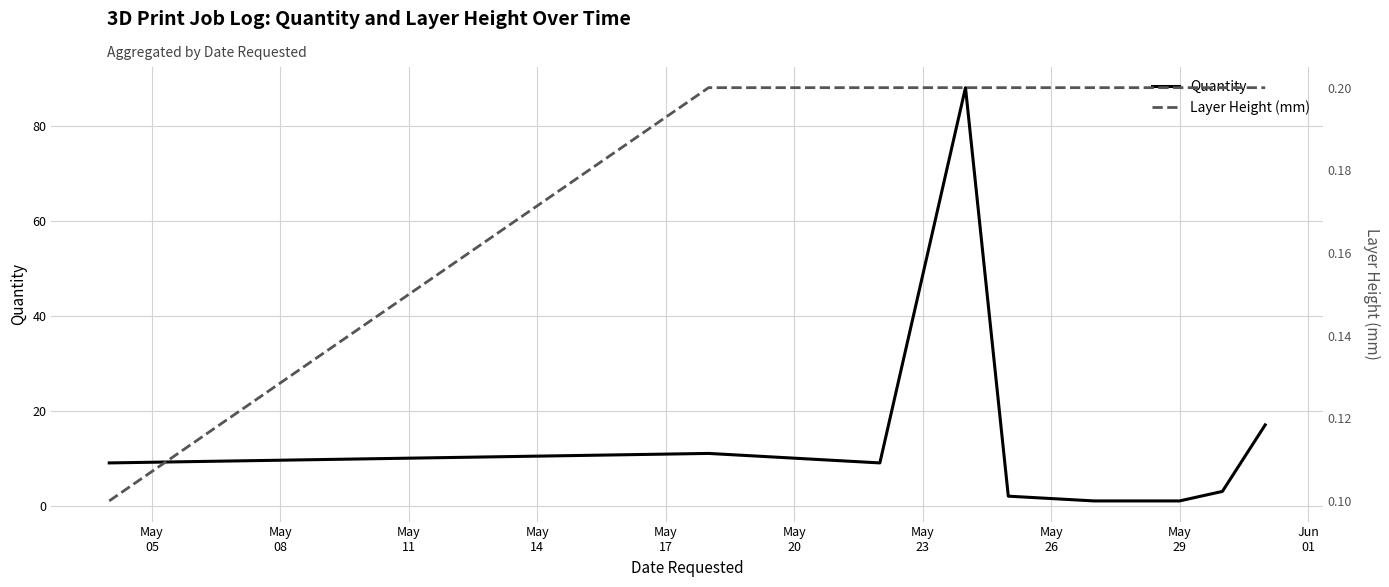

List the series in order of their overall mean, lowest first.

Layer Height (mm), Quantity